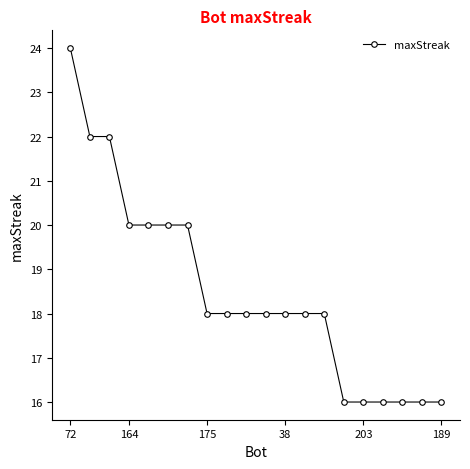

What is the value of the 17th point from the left?

16